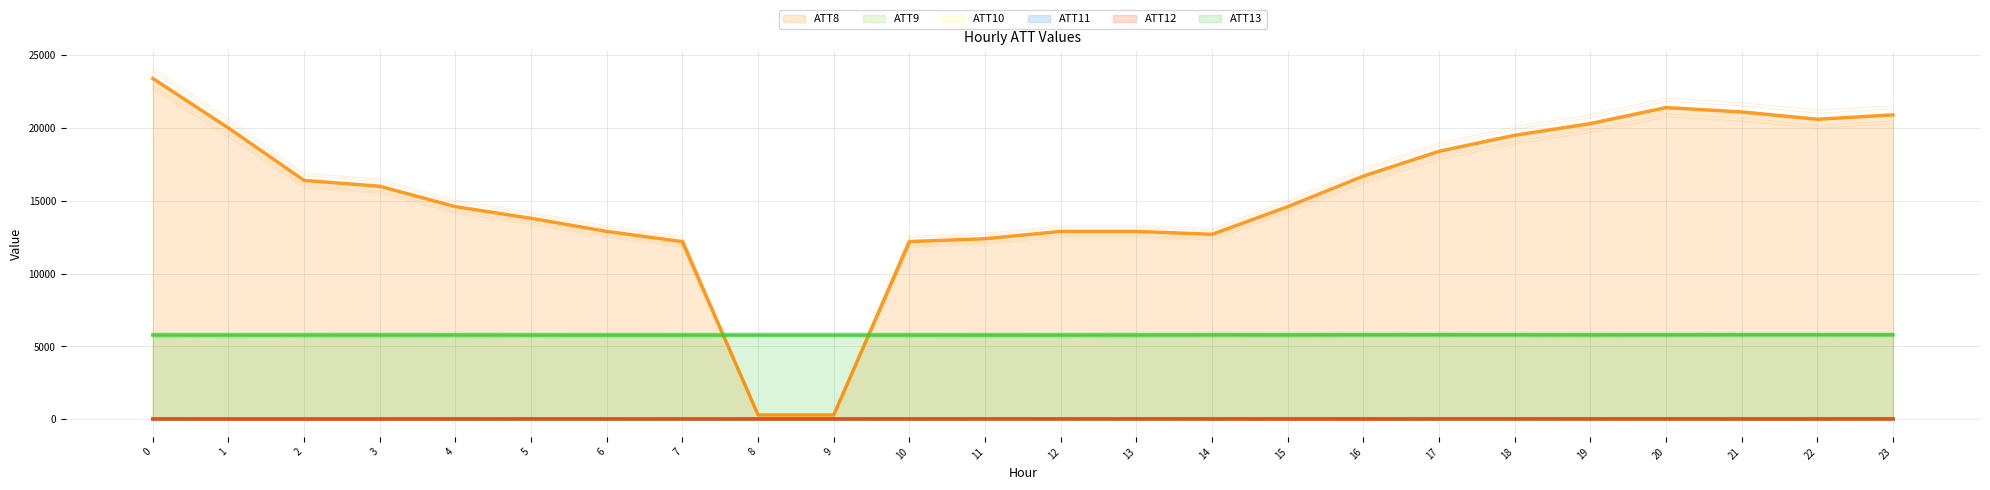

True or false: ATT12 has more than 2 points higher than both neighbors.

True